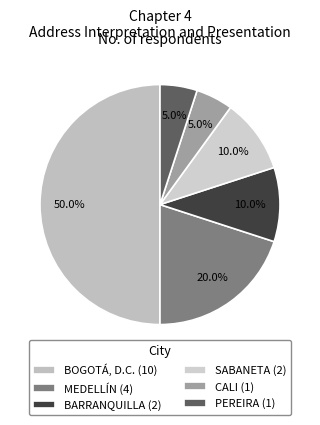

How many slices are in this pie chart?

6